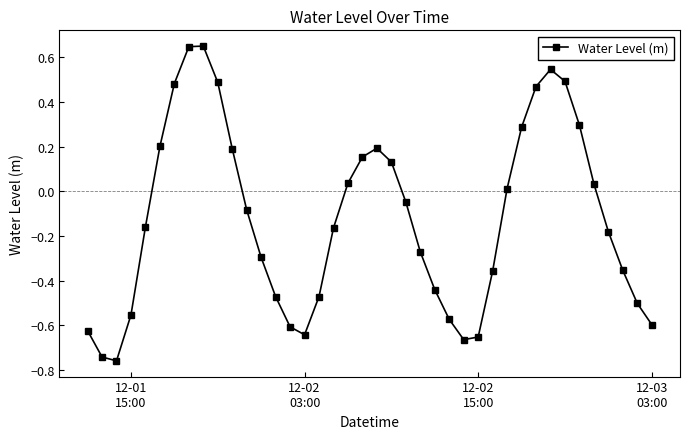

What is the difference between the second highest and second lowest values?

1.4